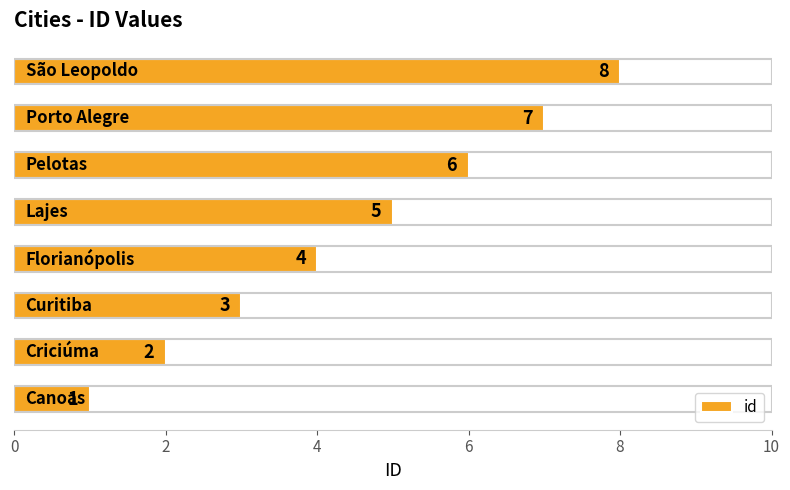

Count the values in the range 3 to 7.

5